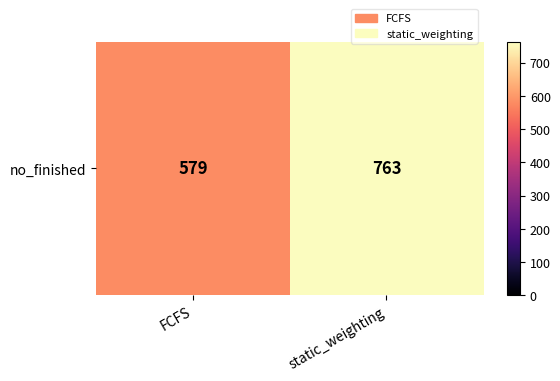

What is the sum of the values at FCFS and static_weighting?

1342